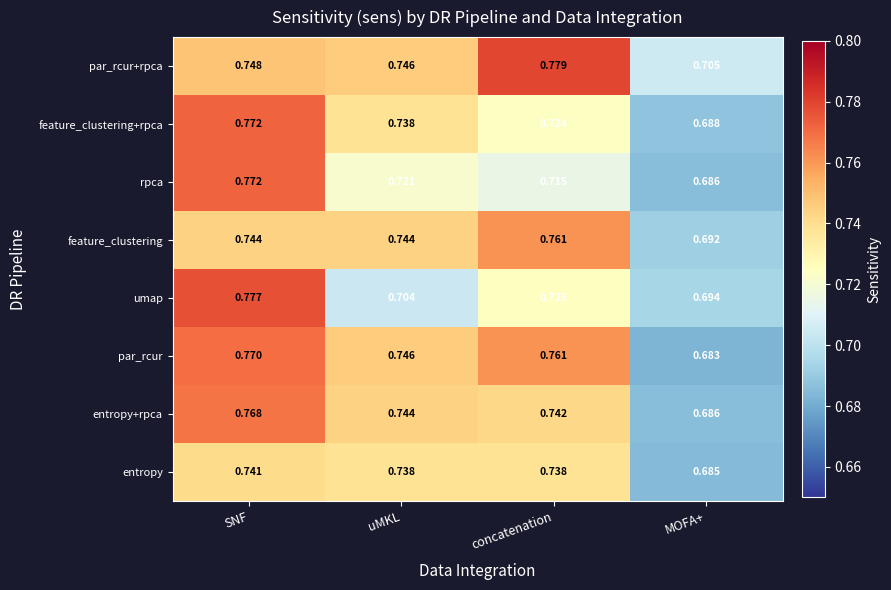

At which category is the sum across all series the highest?

SNF